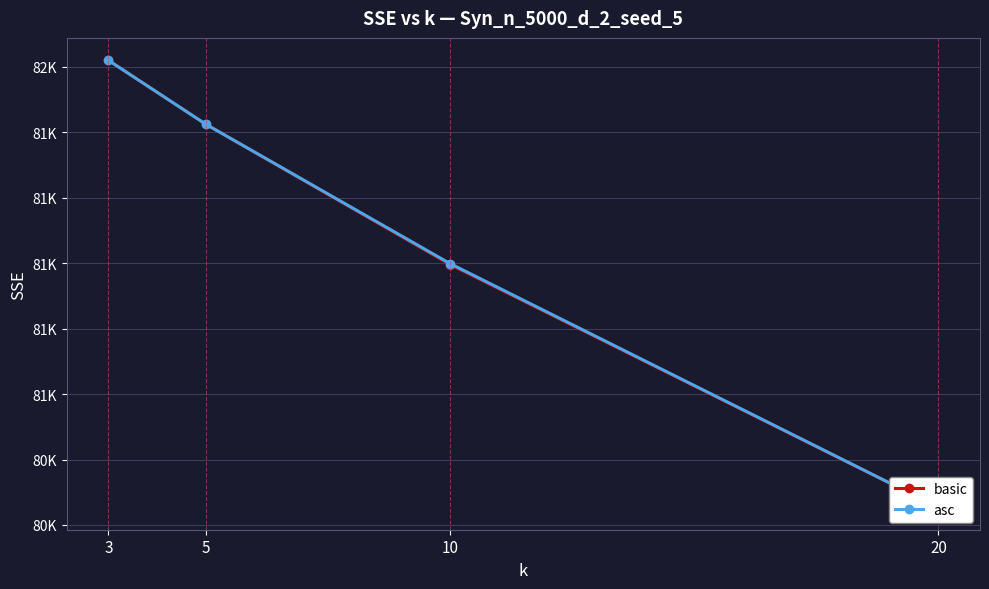

Reading right to left, list all the values displayed in this chart.

basic: 80253.8	80996.2	81424.8	81620.6
asc: 80253.8	80998.8	81424.8	81620.6